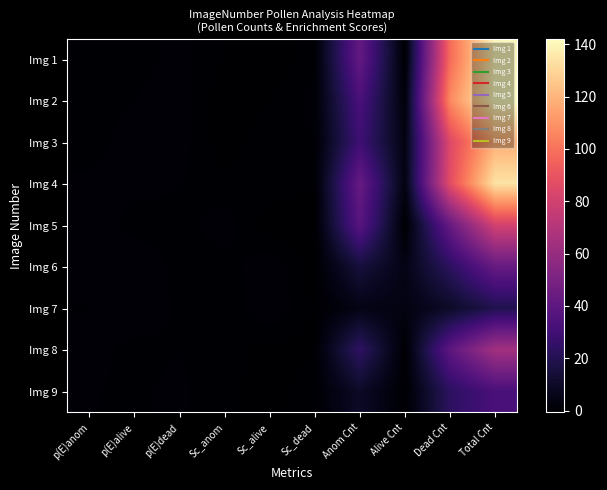

Reading right to left, transcribe all the data shown in this chart.

Img 1: Total Cnt=140.0	Dead Cnt=98.0	Alive Cnt=0.0	Anom Cnt=42.0	Sc_dead=0.3	Sc_alive=-0.7	Sc_anom=-0.1	p(E)dead=0.7	p(E)alive=0.2	p(E)anom=0.4
Img 2: Total Cnt=142.0	Dead Cnt=107.0	Alive Cnt=2.0	Anom Cnt=33.0	Sc_dead=0.7	Sc_alive=-0.1	Sc_anom=-0.6	p(E)dead=0.8	p(E)alive=0.4	p(E)anom=0.2
Img 3: Total Cnt=118.0	Dead Cnt=85.0	Alive Cnt=4.0	Anom Cnt=29.0	Sc_dead=0.4	Sc_alive=0.3	Sc_anom=-0.5	p(E)dead=0.7	p(E)alive=0.7	p(E)anom=0.3
Img 4: Total Cnt=134.0	Dead Cnt=87.0	Alive Cnt=4.0	Anom Cnt=43.0	Sc_dead=-0.0	Sc_alive=0.2	Sc_anom=0.0	p(E)dead=0.5	p(E)alive=0.6	p(E)anom=0.5
Img 5: Total Cnt=81.0	Dead Cnt=43.0	Alive Cnt=0.0	Anom Cnt=38.0	Sc_dead=-0.6	Sc_alive=-0.5	Sc_anom=0.8	p(E)dead=0.2	p(E)alive=0.2	p(E)anom=0.9
Img 6: Total Cnt=43.0	Dead Cnt=23.0	Alive Cnt=5.0	Anom Cnt=15.0	Sc_dead=-0.5	Sc_alive=1.0	Sc_anom=0.1	p(E)dead=0.3	p(E)alive=0.9	p(E)anom=0.6
Img 7: Total Cnt=19.0	Dead Cnt=10.0	Alive Cnt=4.0	Anom Cnt=5.0	Sc_dead=-0.3	Sc_alive=1.1	Sc_anom=-0.1	p(E)dead=0.3	p(E)alive=0.9	p(E)anom=0.4
Img 8: Total Cnt=64.0	Dead Cnt=40.0	Alive Cnt=0.0	Anom Cnt=24.0	Sc_dead=-0.1	Sc_alive=-0.4	Sc_anom=0.3	p(E)dead=0.4	p(E)alive=0.3	p(E)anom=0.7
Img 9: Total Cnt=33.0	Dead Cnt=23.0	Alive Cnt=0.0	Anom Cnt=10.0	Sc_dead=0.2	Sc_alive=-0.3	Sc_anom=-0.1	p(E)dead=0.6	p(E)alive=0.3	p(E)anom=0.5